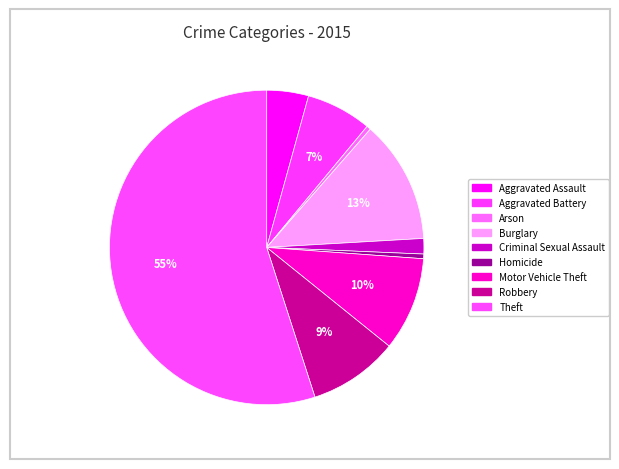

To the nearest percent, what is the difference between the largest and smallest slice percentages?

55%